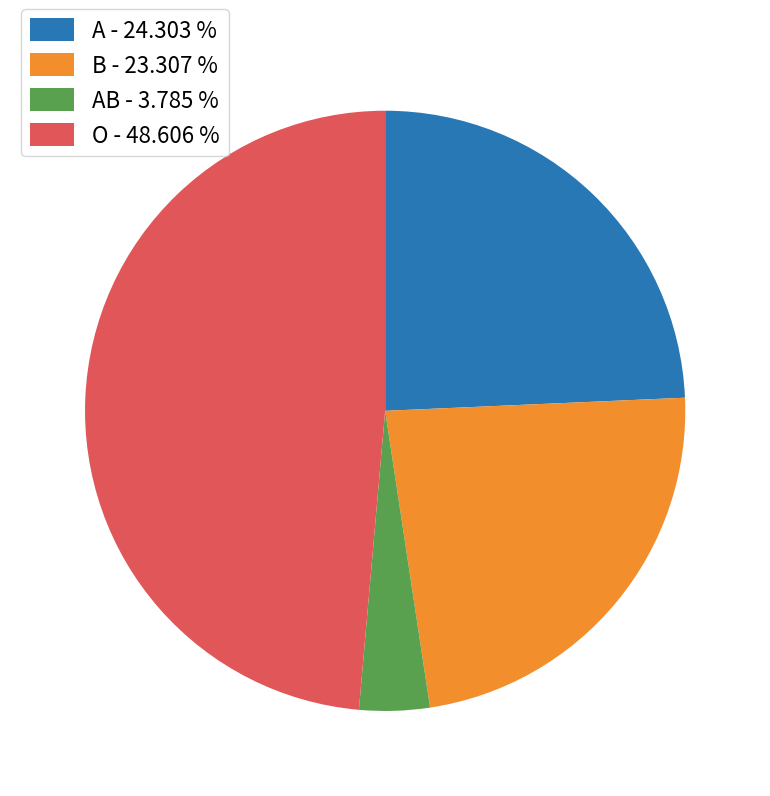

Approximately how many times larger is the value at A - 24.303 % compared to B - 23.307 %?

1.0